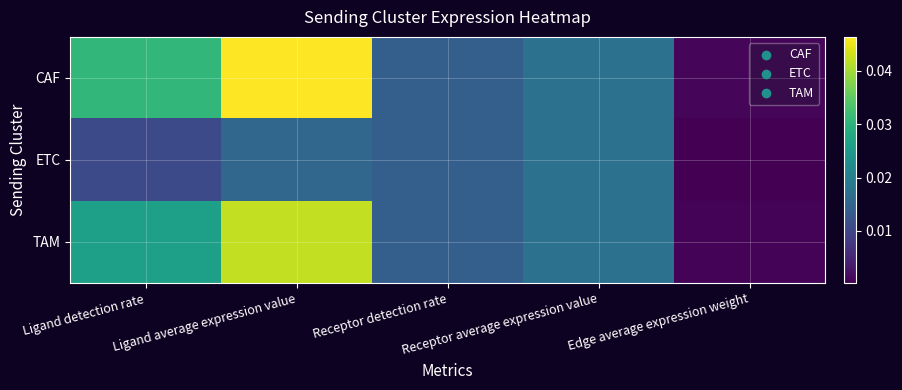

Which series has the widest spread of values?

CAF